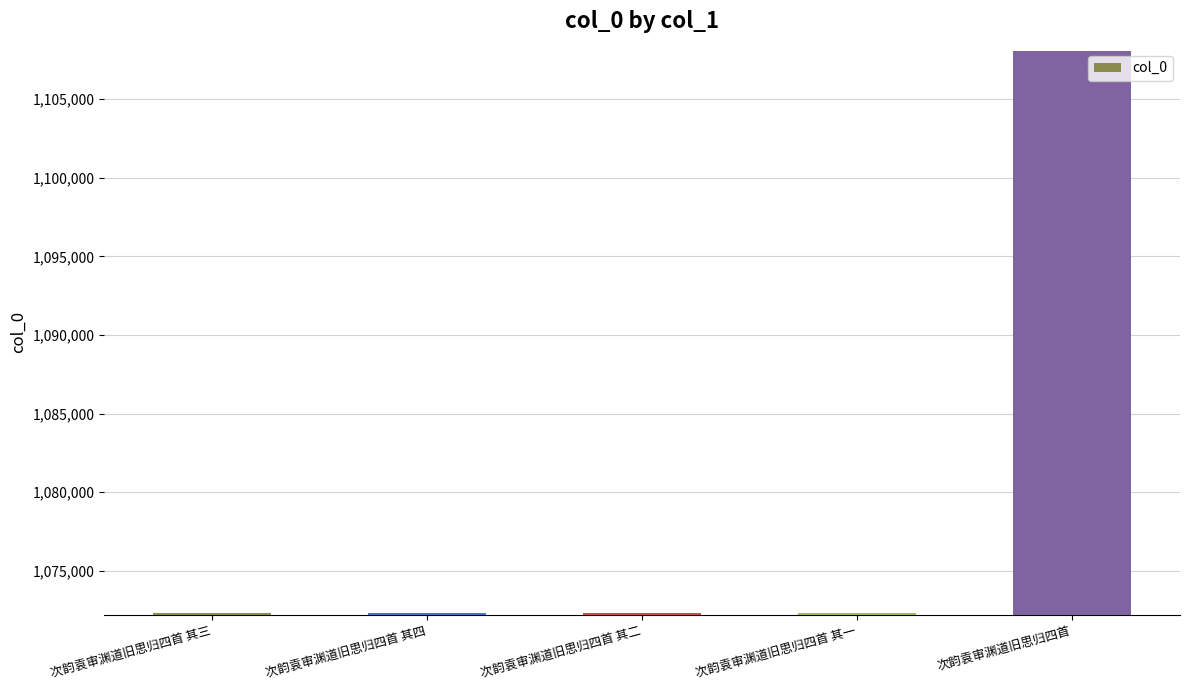

At which category does the chart reach its peak across all series?

次韵袁审渊道旧思归四首